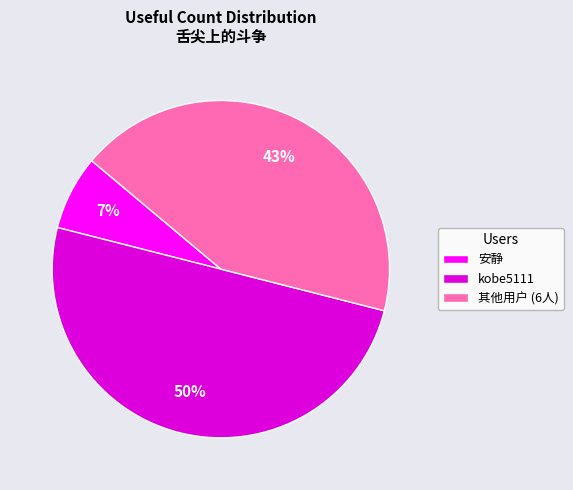

Is the sum of kobe5111 and 安静 greater than half?

Yes